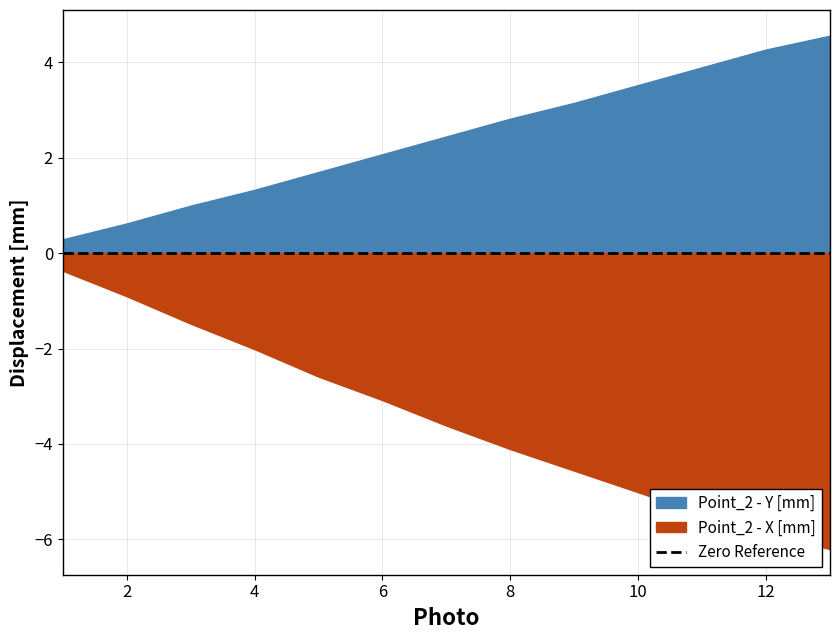

The value of Point_2 - X [mm] at 5 is -2.6. True or false?

True